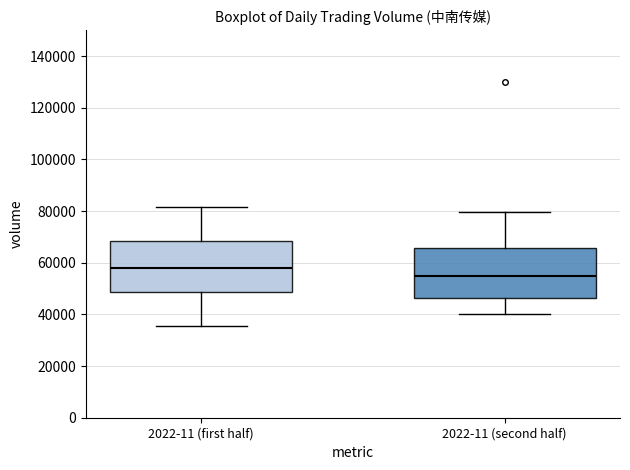

Reading left to right, read every box against the y-axis: the position of its median line, the range the box covers, and the ends of its whiskers. The values are not printed on the chart, so give them approximately, as read against the axis.

2022-11 (first half): median 58000, box 48000 to 68000, whiskers 36000 to 82000
2022-11 (second half): median 56000, box 46000 to 66000, whiskers 40000 to 80000